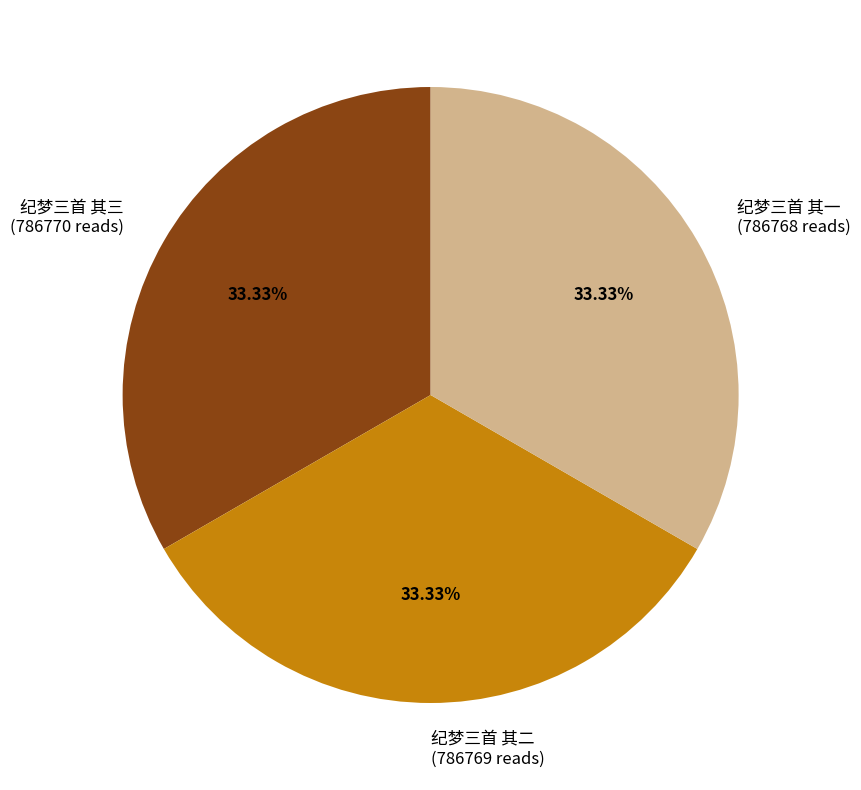

Does 纪梦三首 其二 (786769 reads) represent more than half of the total?

No